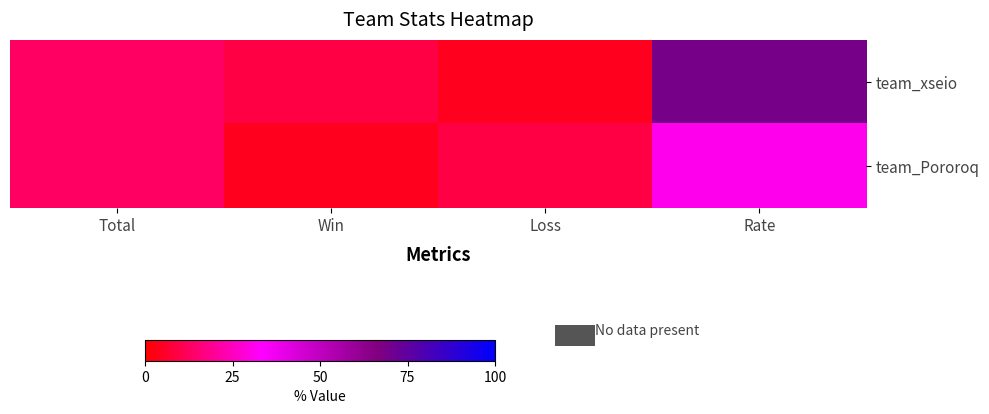

Reading left to right, list all the values displayed in this chart.

team_xseio: Total=13	Win=9	Loss=4	Rate=69
team_Pororoq: Total=13	Win=4	Loss=9	Rate=31